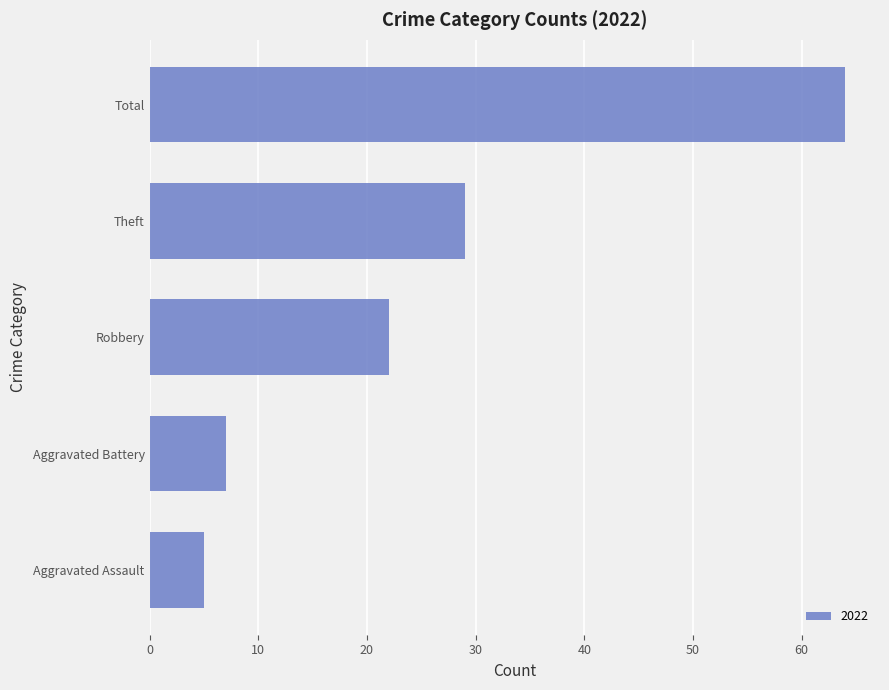

Does the chart contain any negative values?

No